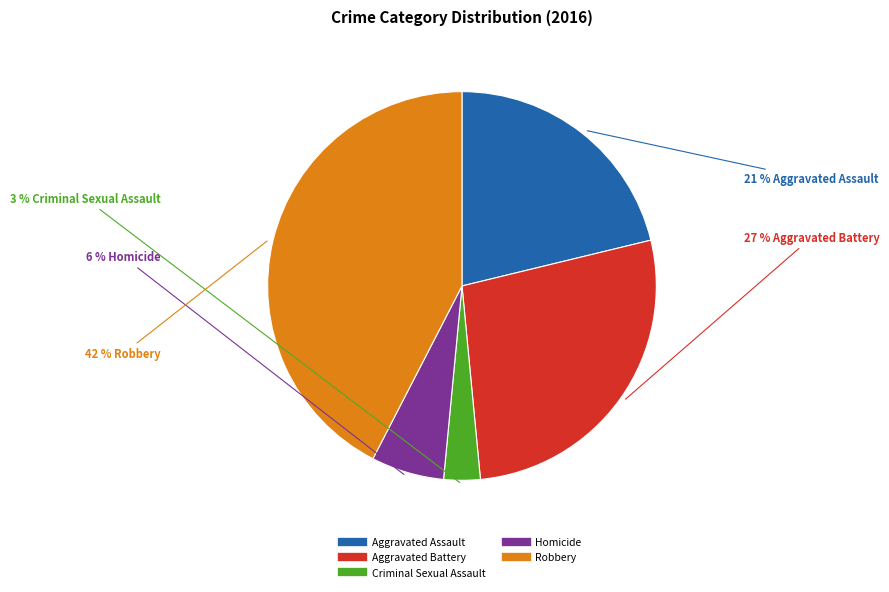

Which category has the biggest portion of the pie?

Robbery